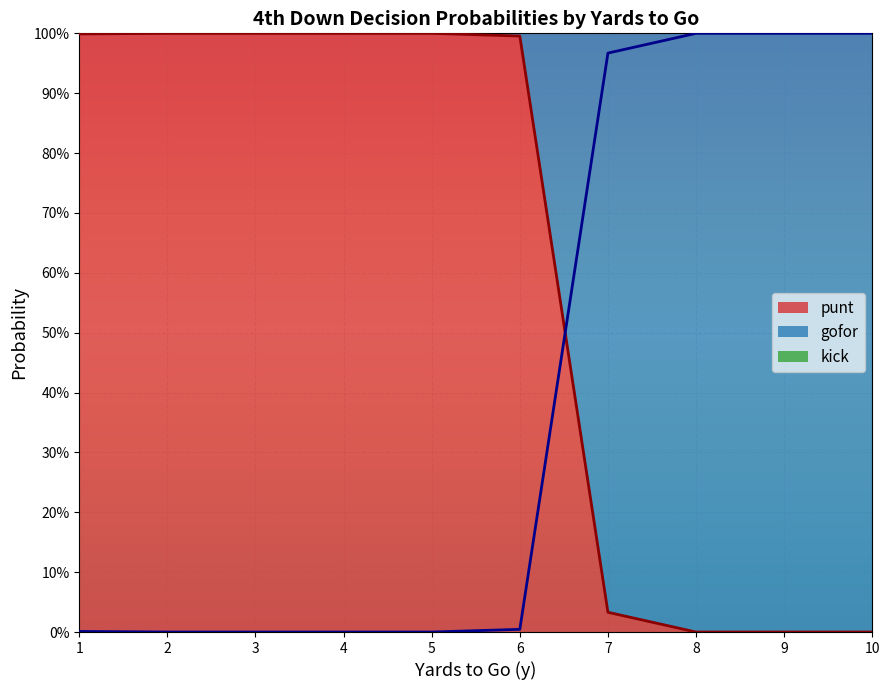

Which series has the widest spread of values?

punt